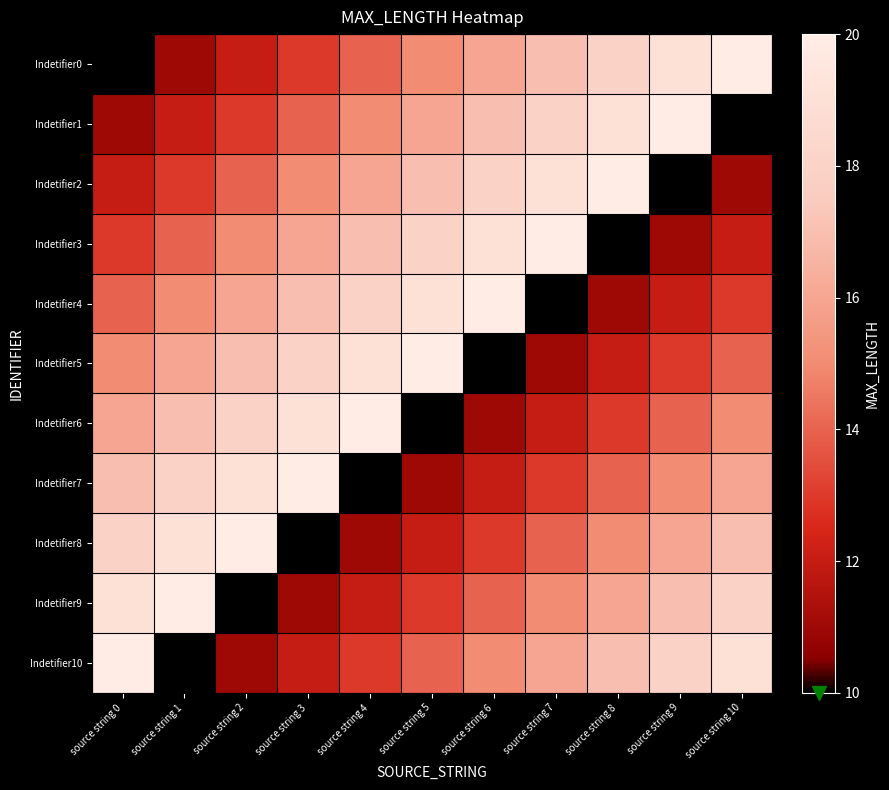

Which series has the widest spread of values?

Indetifier0